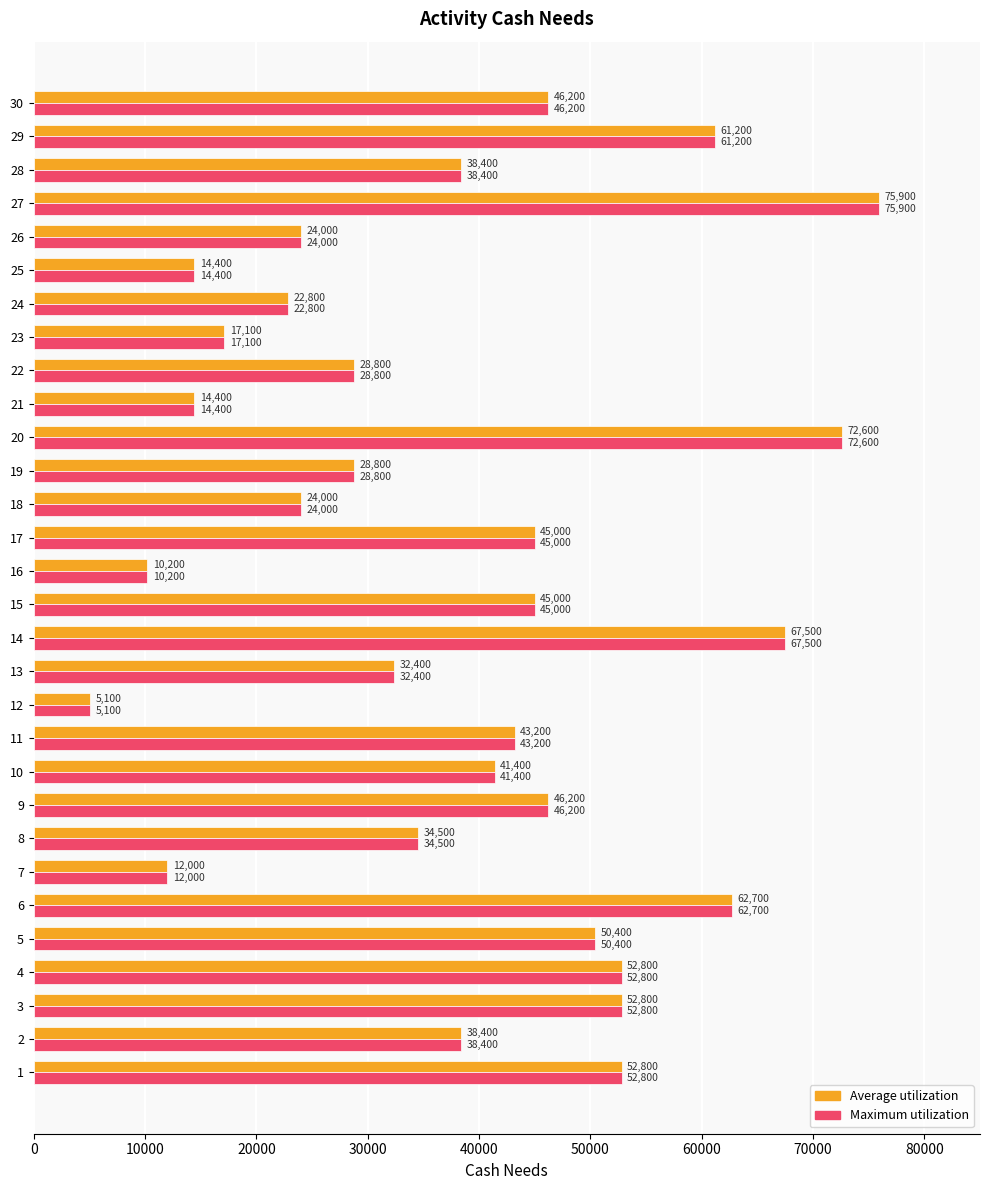

How many series are shown in this chart?

2